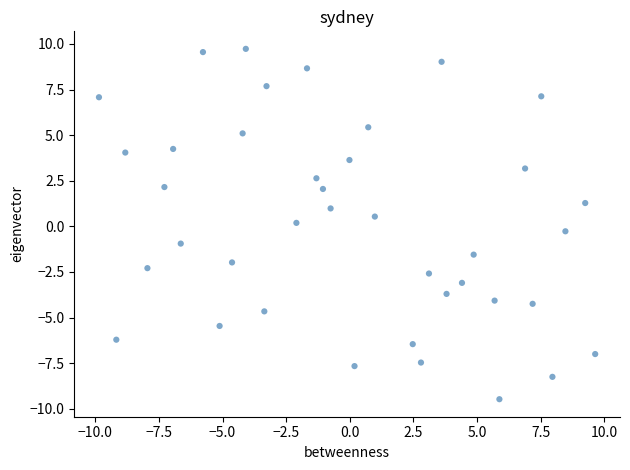

What is the range of X values (max minus min)?

19.5